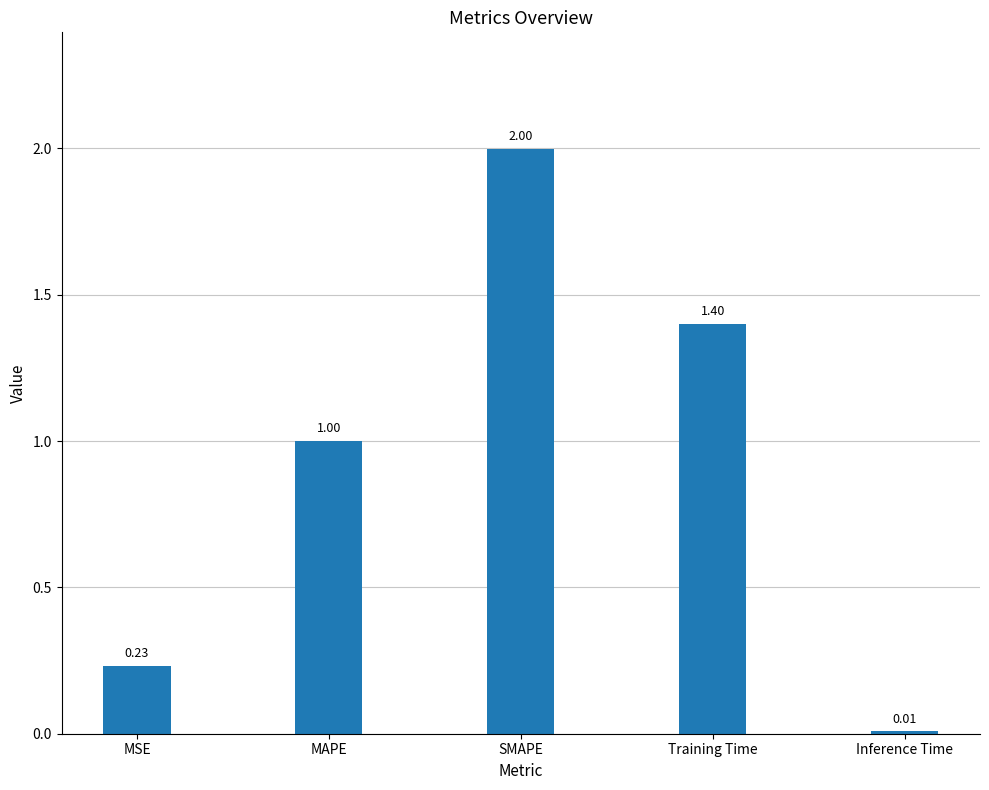

What is the change in value from MAPE to Inference Time?

-1.0